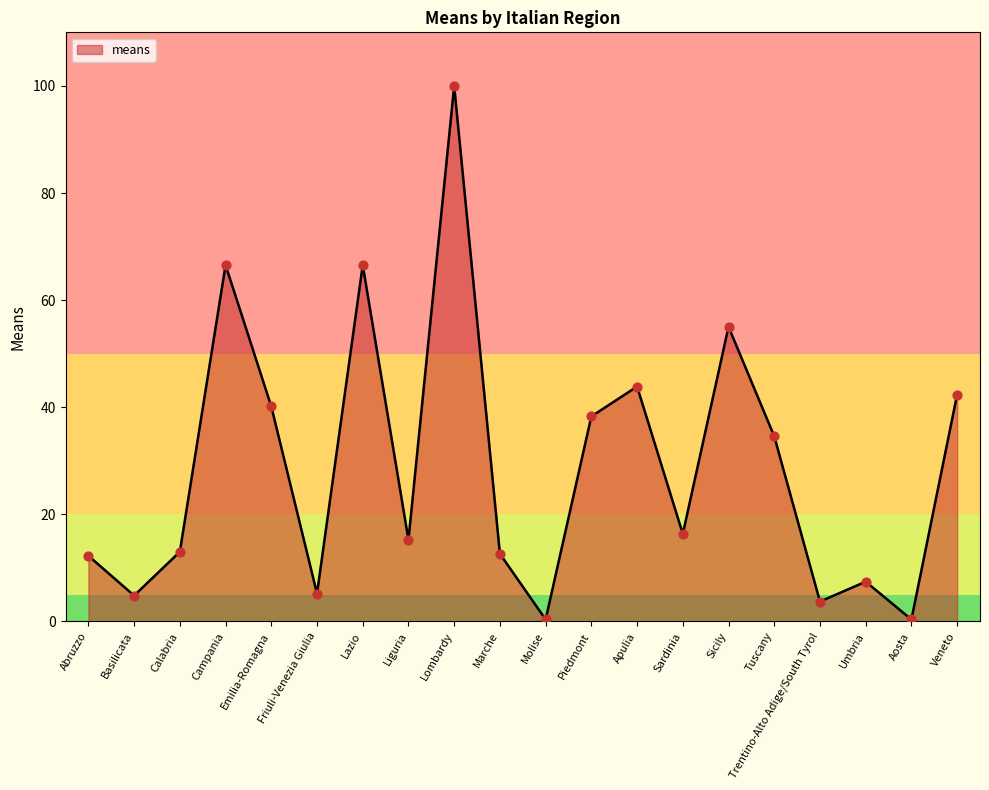

Approximately how many times larger is the value at Sardinia compared to Apulia?

0.4